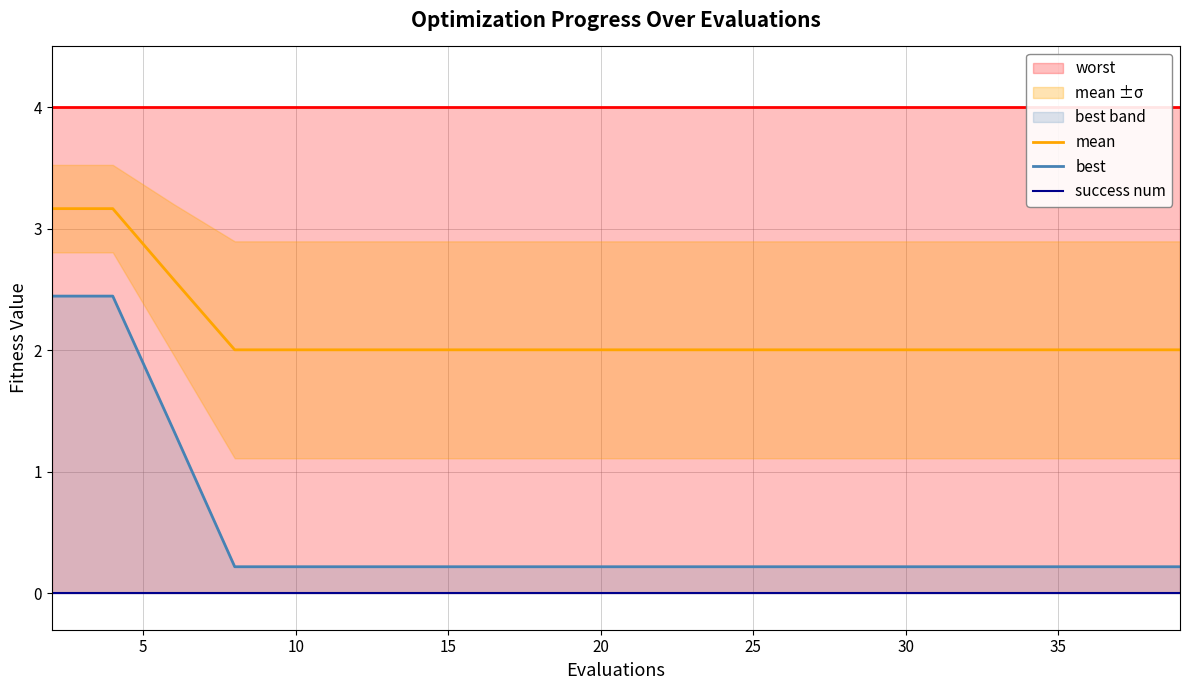

Reading right to left, what are all the values shown in this chart?

worst: 4.0	4.0	4.0	4.0	4.0	4.0	4.0	4.0	4.0	4.0	4.0	4.0	4.0	4.0	4.0	4.0	4.0	4.0	4.0	4.0
mean: 2.0	2.0	2.0	2.0	2.0	2.0	2.0	2.0	2.0	2.0	2.0	2.0	2.0	2.0	2.0	2.0	2.0	2.6	3.2	3.2
best: 0.2	0.2	0.2	0.2	0.2	0.2	0.2	0.2	0.2	0.2	0.2	0.2	0.2	0.2	0.2	0.2	0.2	1.3	2.4	2.4
success num: 0.0	0.0	0.0	0.0	0.0	0.0	0.0	0.0	0.0	0.0	0.0	0.0	0.0	0.0	0.0	0.0	0.0	0.0	0.0	0.0